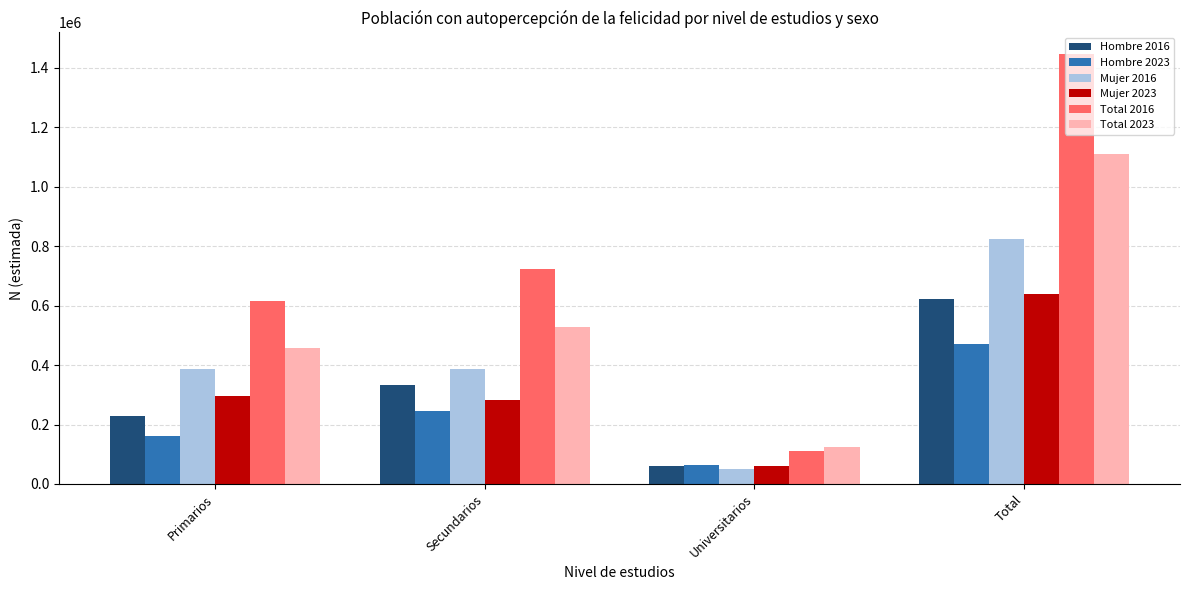

How many categories are shown in the chart?

4